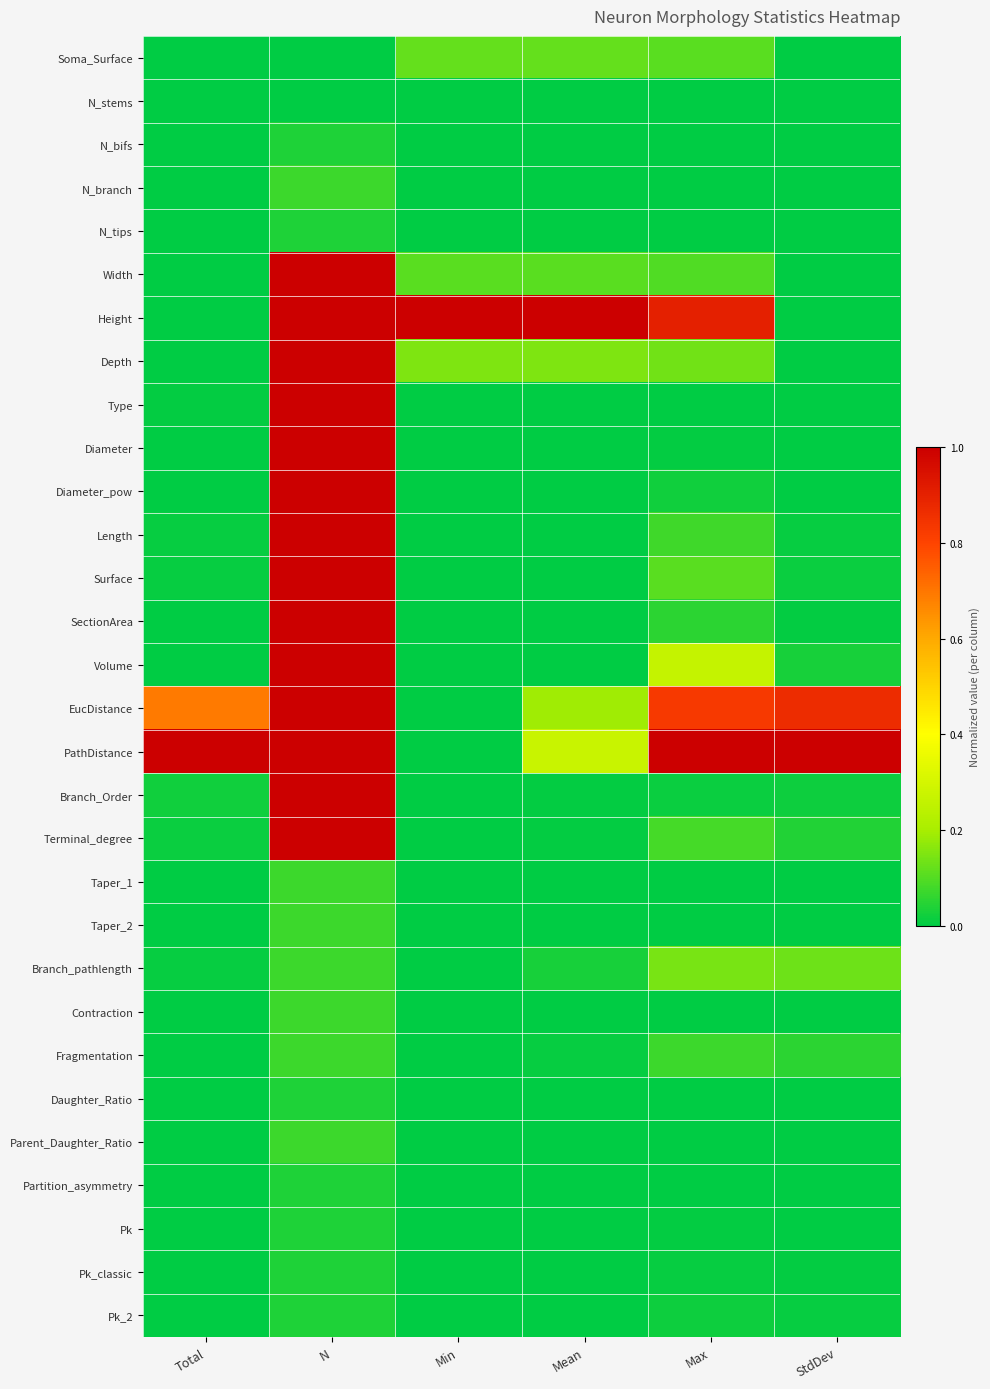

Which series has the largest total across all categories?

PathDistance